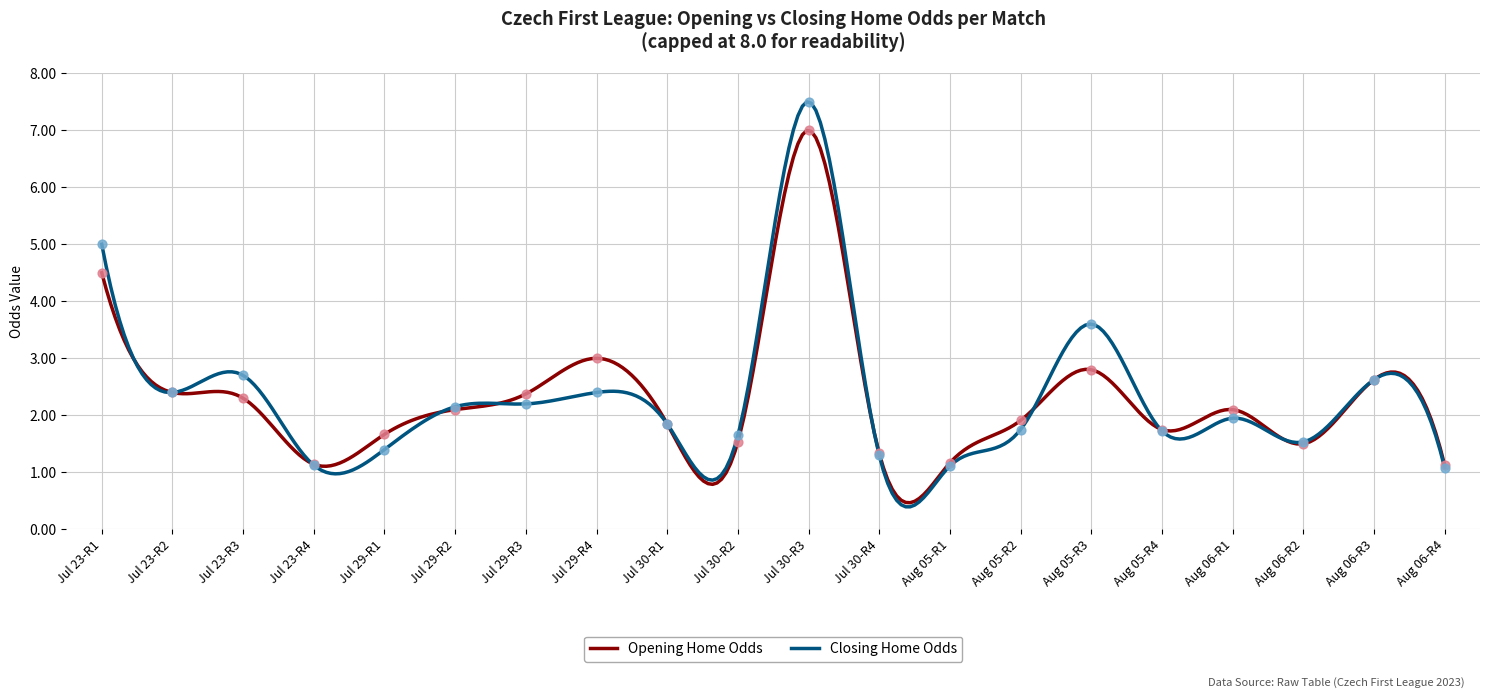

At how many categories does at least one series exceed 2?

10